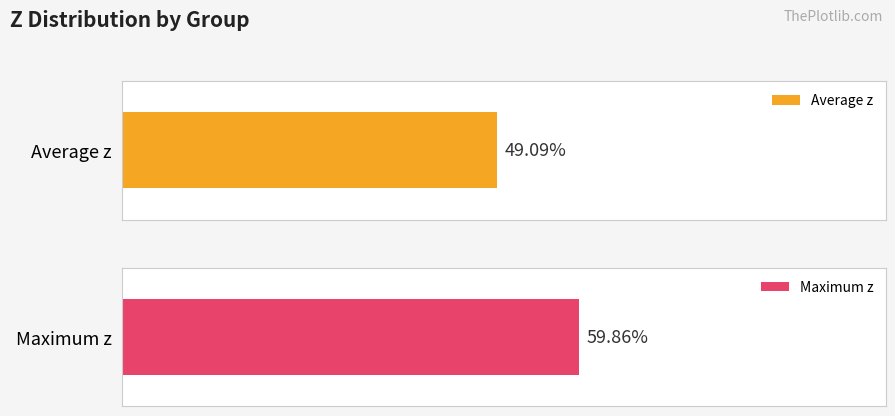

At 5, list the series in order from smallest to largest.

Average z, Maximum z